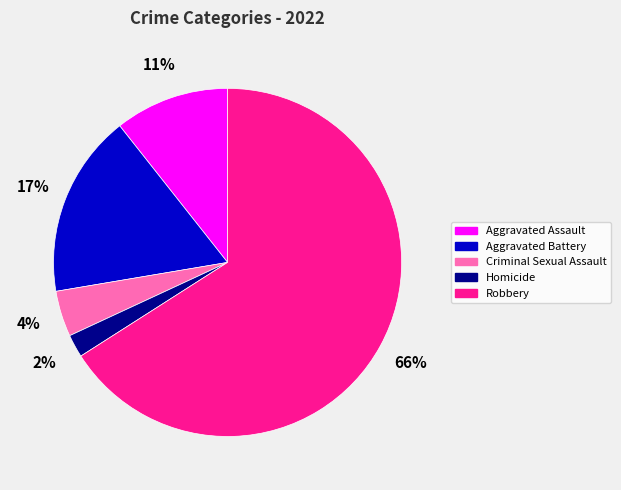

How many segments does this pie chart have?

5